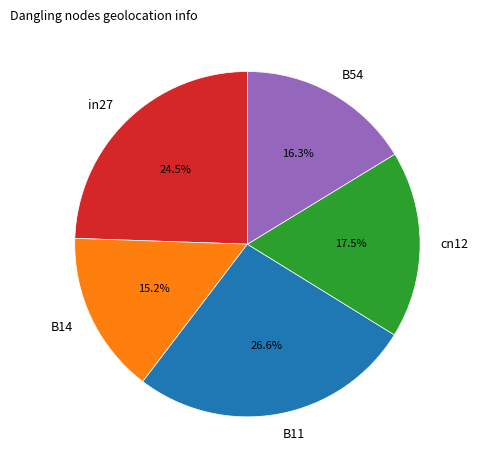

To the nearest percent, what portion does B14 represent?

15%